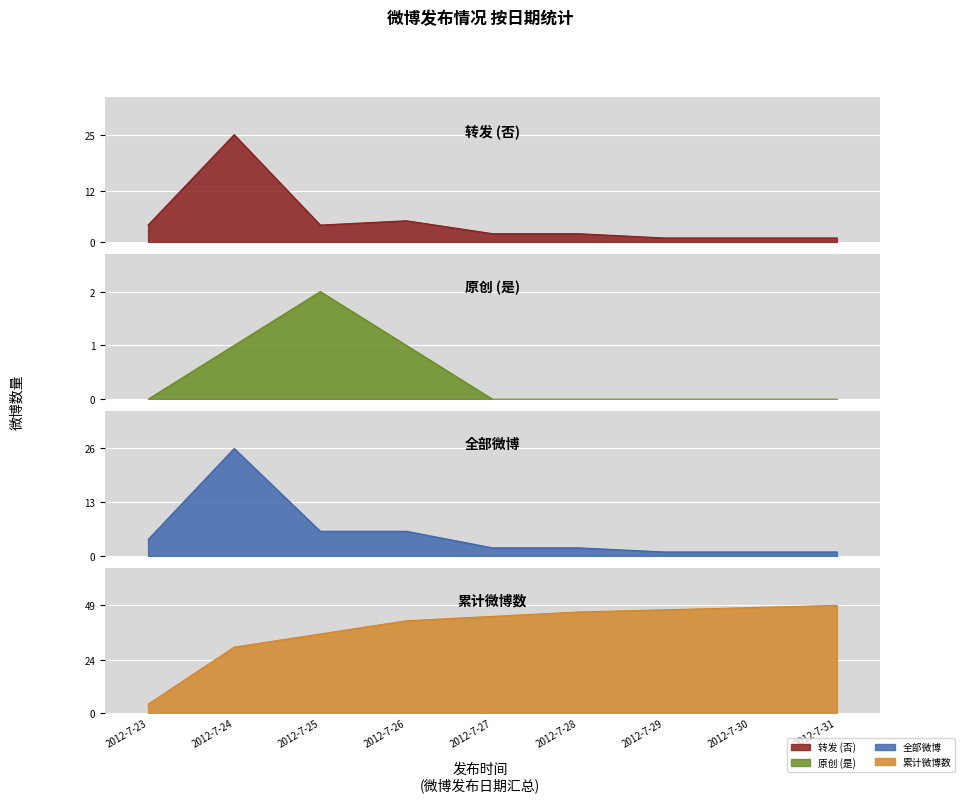

What is the maximum value shown in the chart?

26